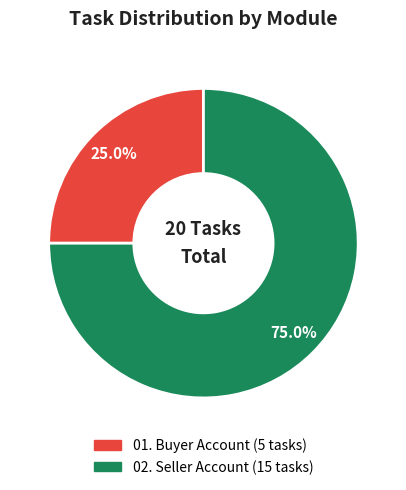

What percentage do 02. Seller Account and 01. Buyer Account together represent?

100.0%